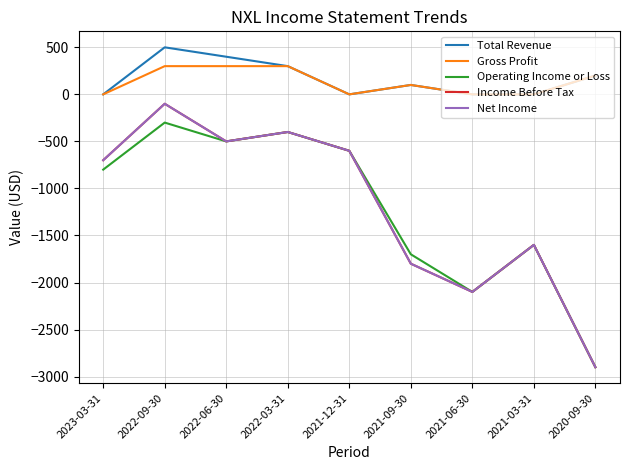

Does the chart have visible grid lines?

Yes